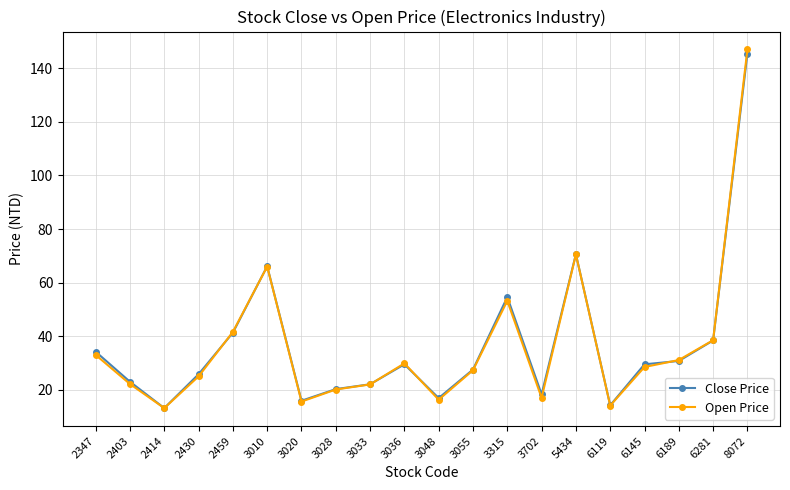

Does the chart display data point markers on the line(s)?

Yes